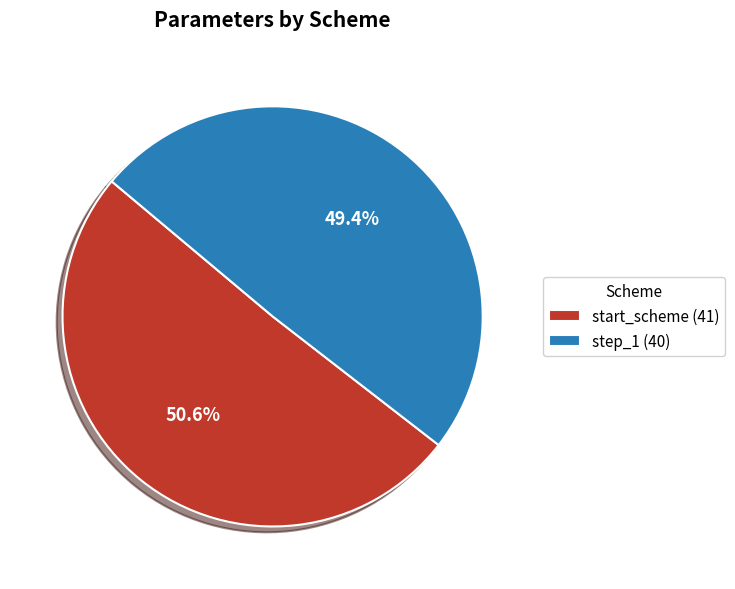

To the nearest percent, what is the combined percentage of start_scheme and step_1?

100%